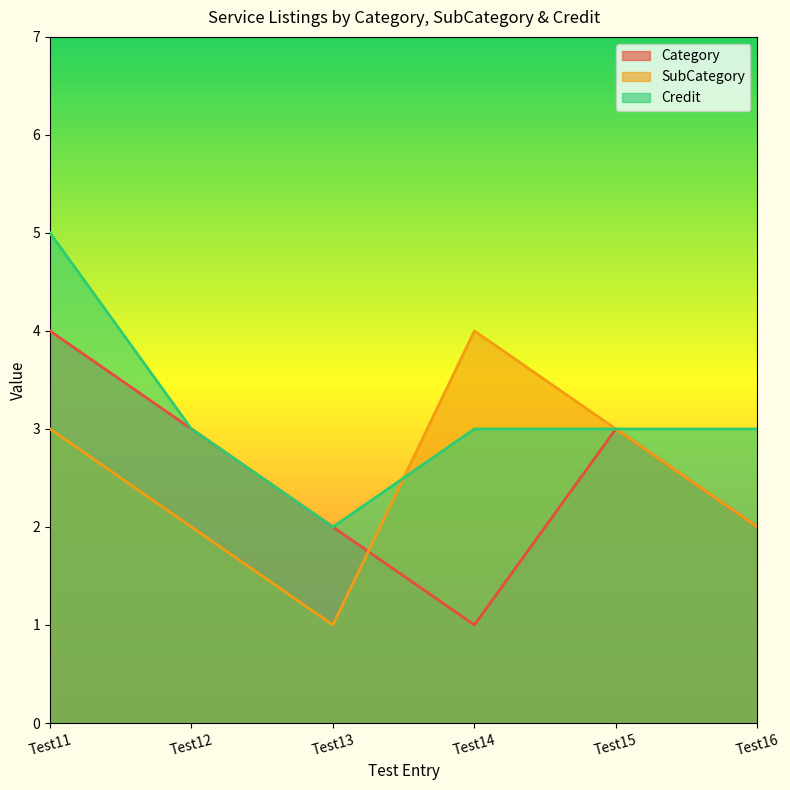

At which label is Category closest to 2?

Test13